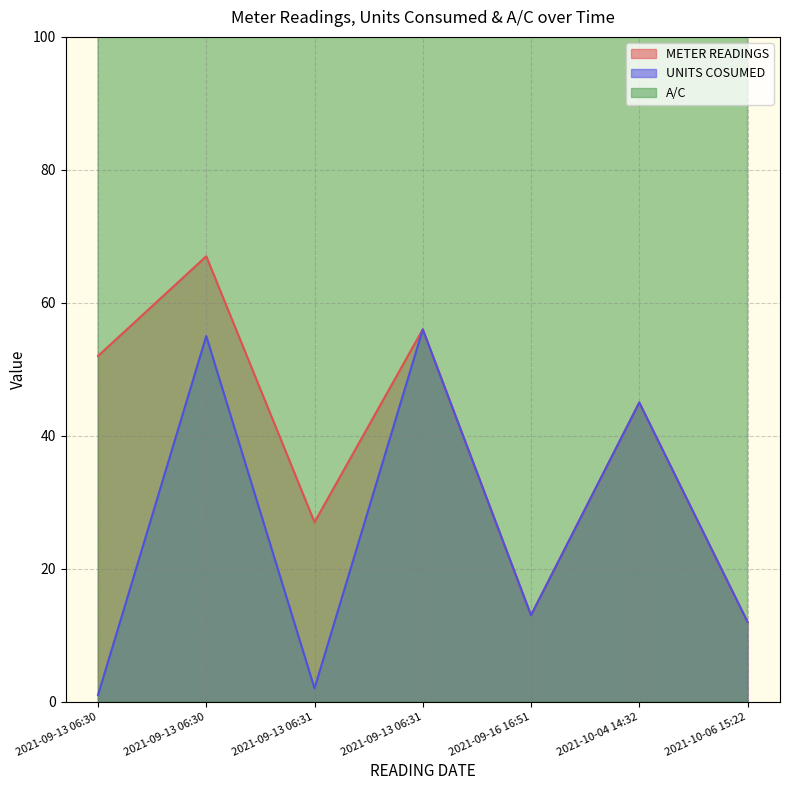

Where is A/C nearest to the value 139?

2021-09-13 06:31